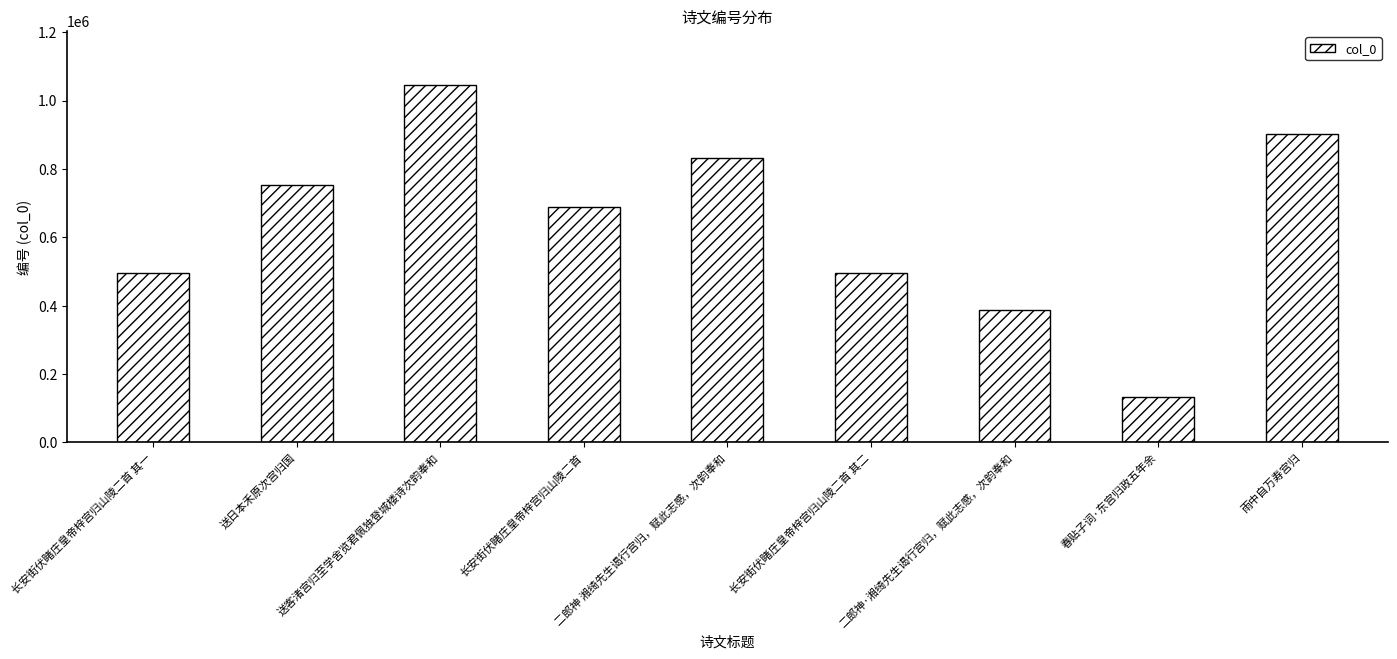

How many categories are shown in the chart?

9